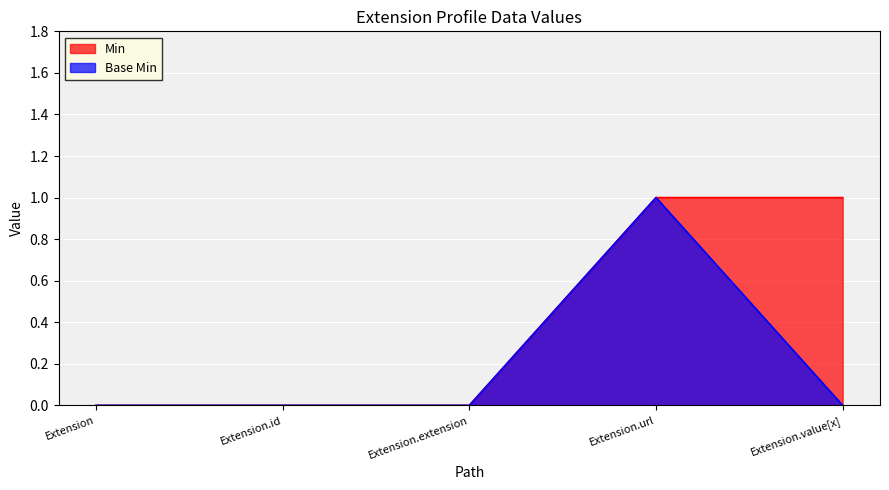

The Min series shows 0 at Extension. True or false?

True